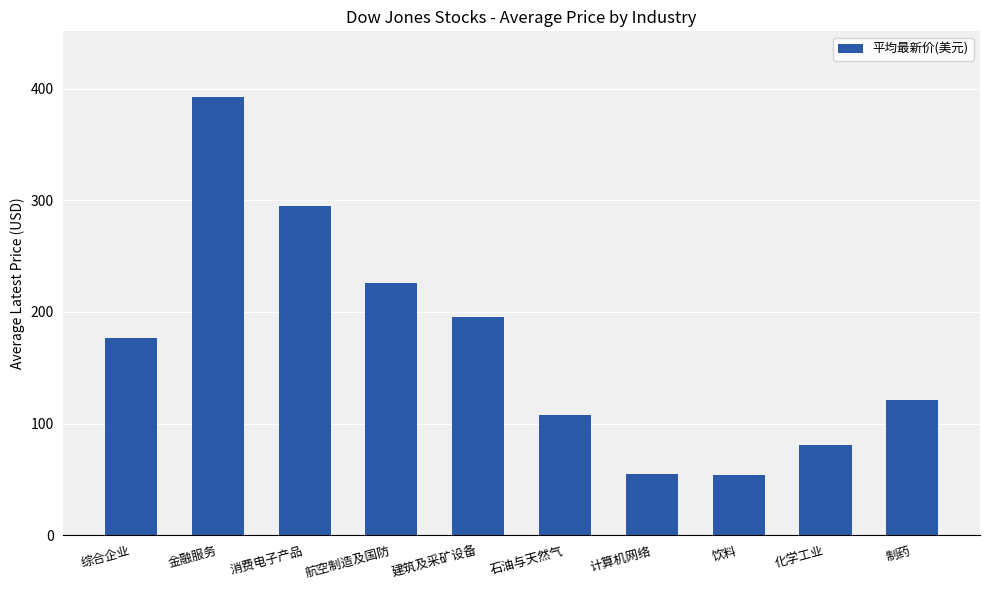

What is the smallest value displayed?

54.2